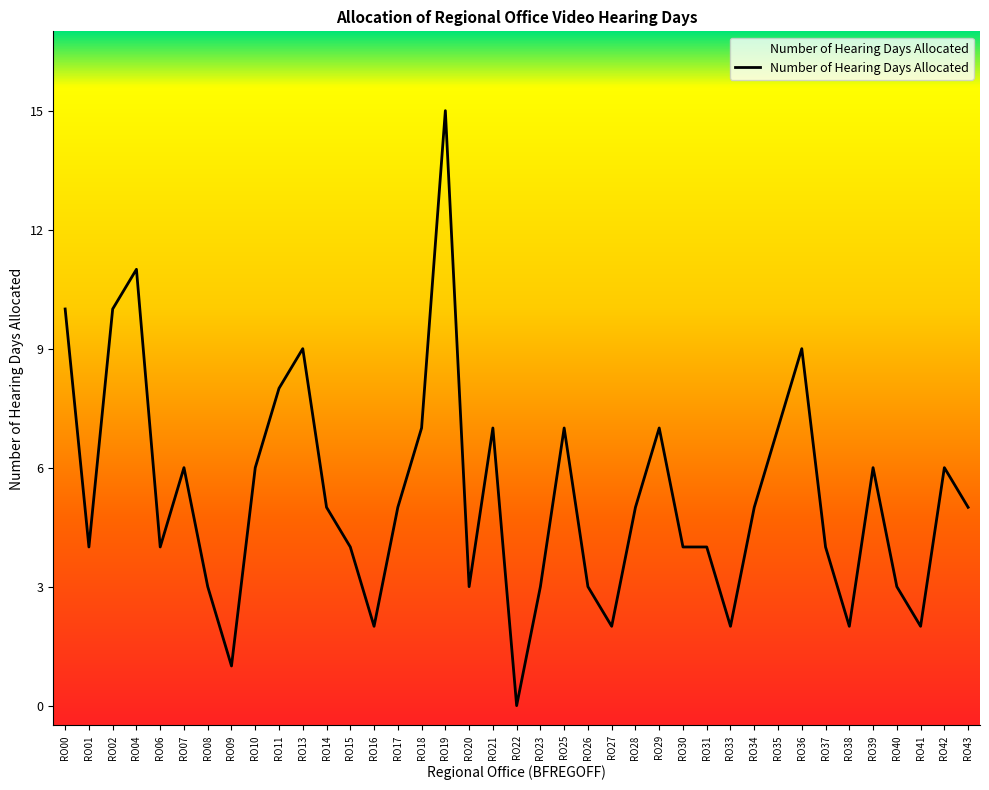

Is it true that the value at RO18 is 7?

True